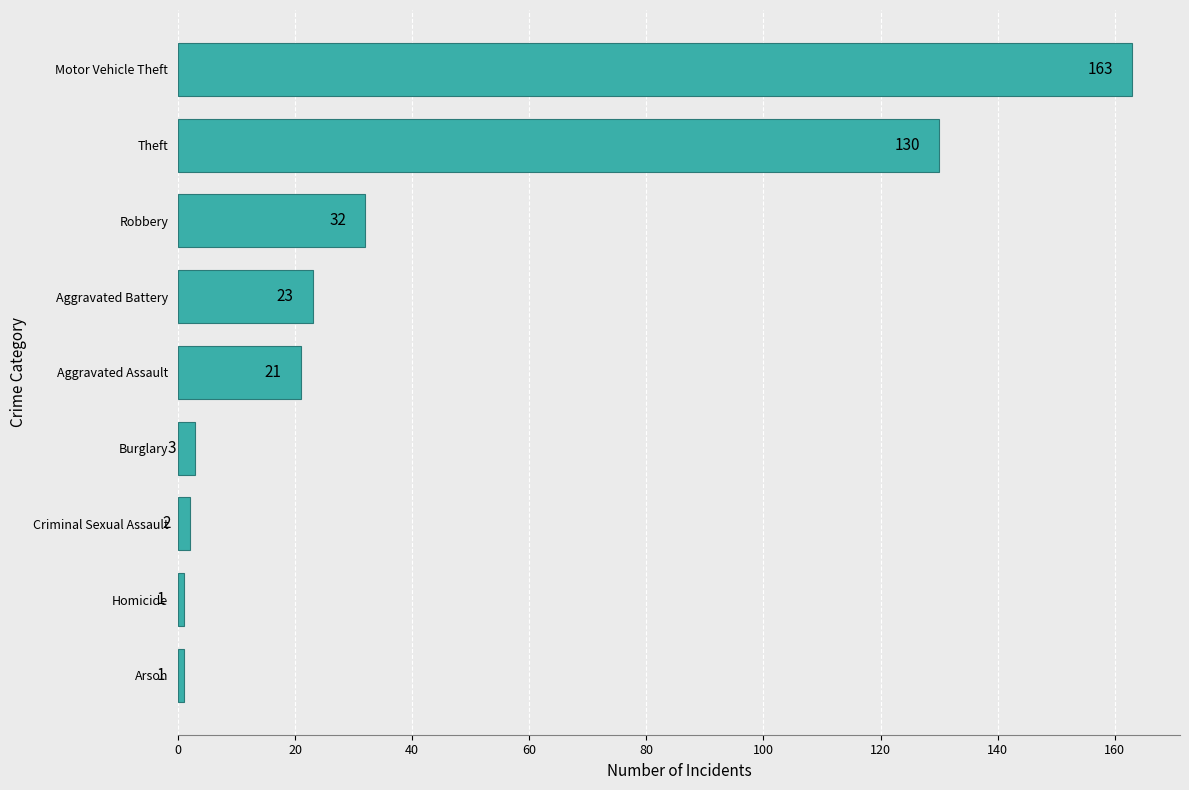

At which category does the chart reach its peak across all series?

Motor Vehicle Theft